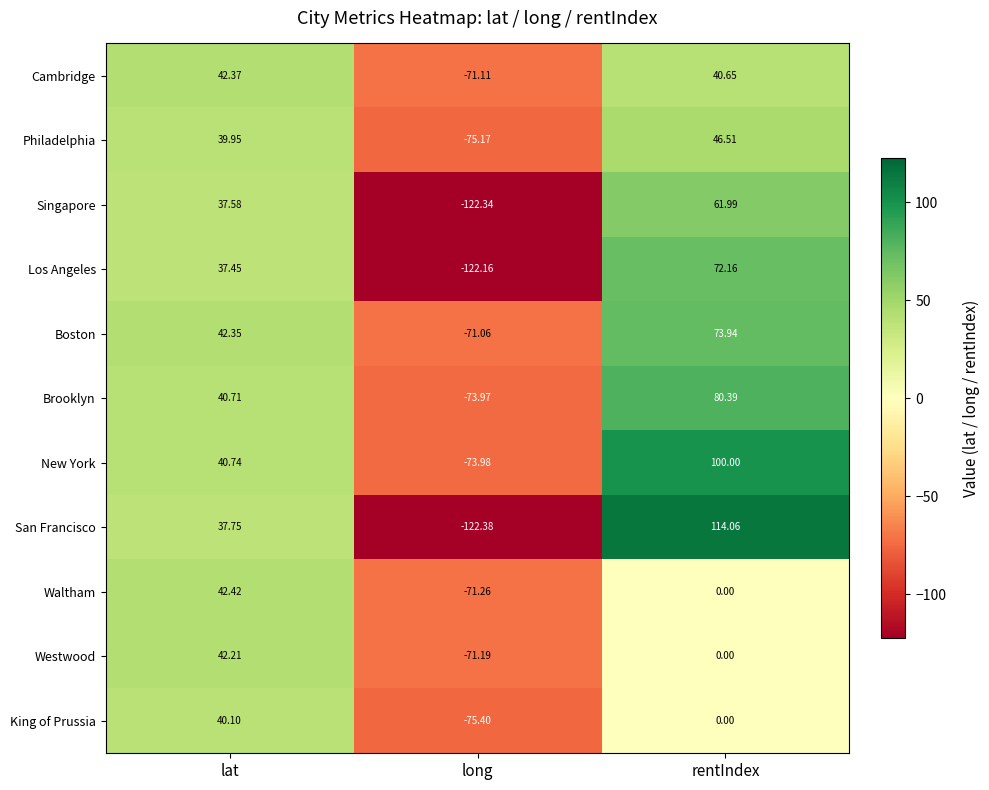

Which series has the largest total across all categories?

New York